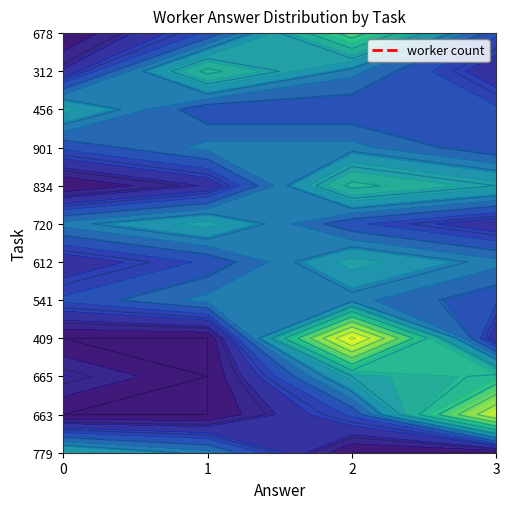

List the labels in order of 834 value, largest first.

2, 3, 1, 0